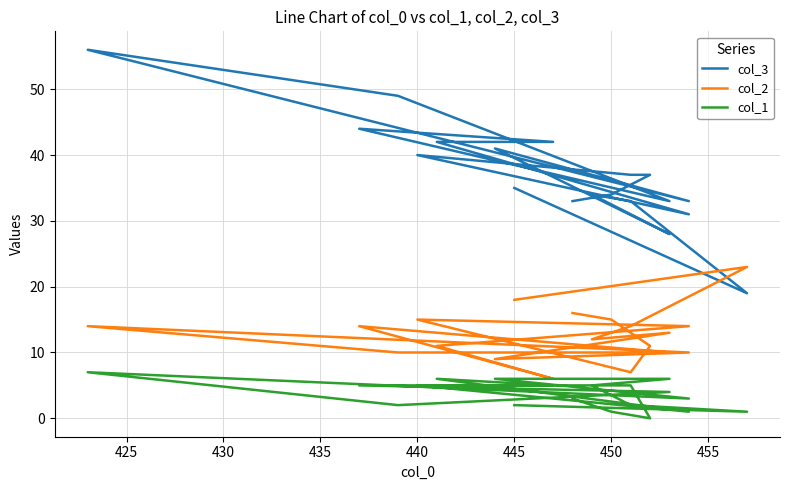

What is the maximum value shown in the chart?

56